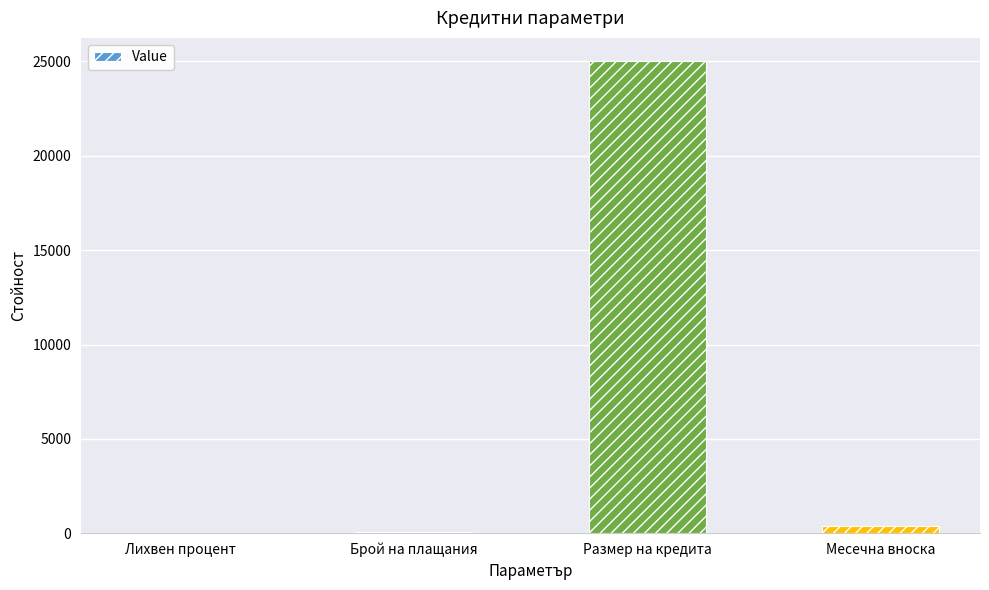

Where does the data first go above 360?

Размер на кредита